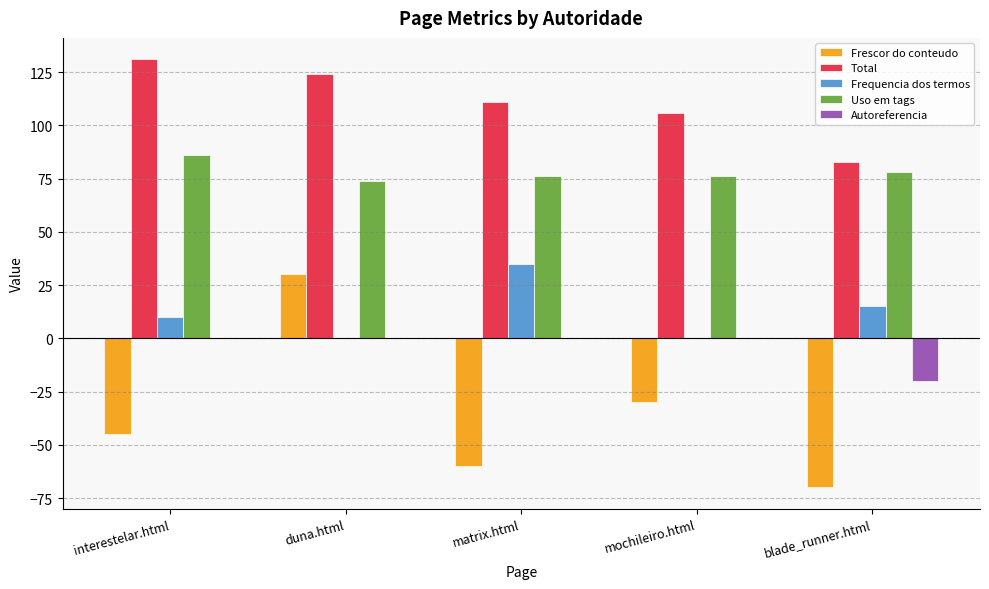

Is the value of Frescor do conteudo at blade_runner.html greater than the value of Autoreferencia at mochileiro.html?

No